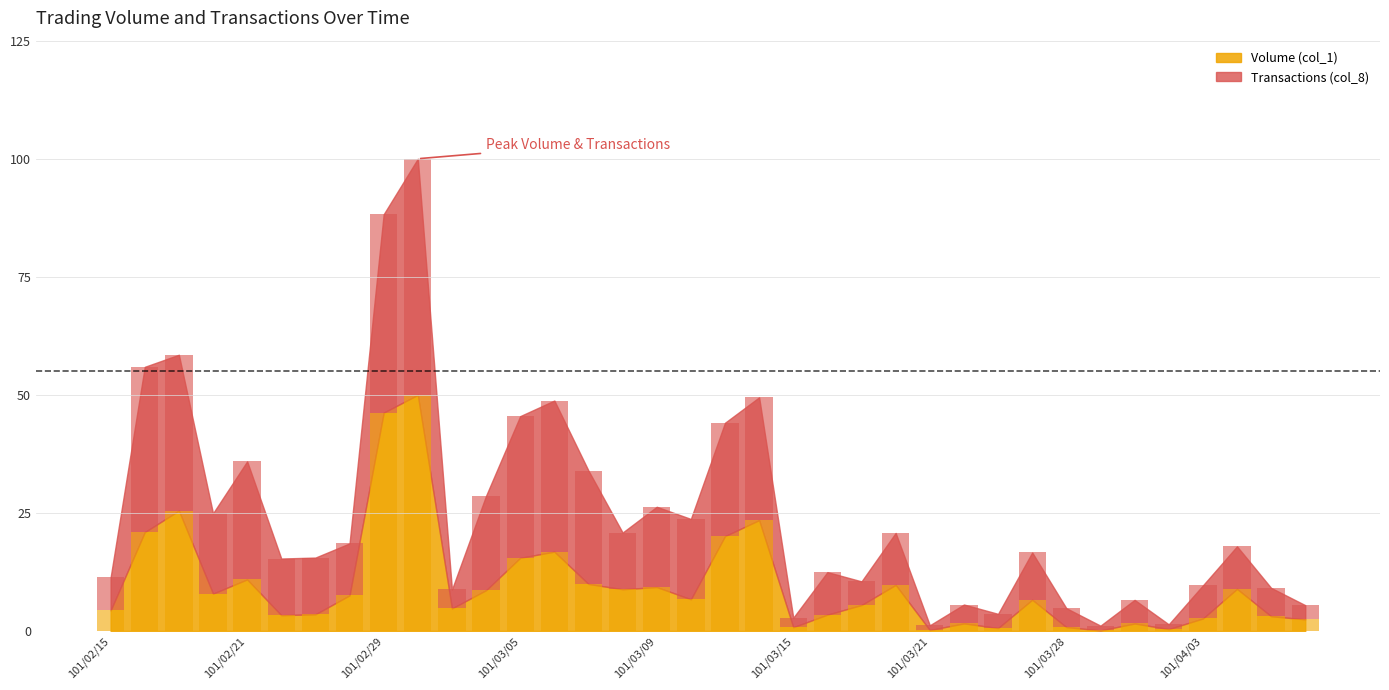

Which category has the lowest value across all series?

101/03/29